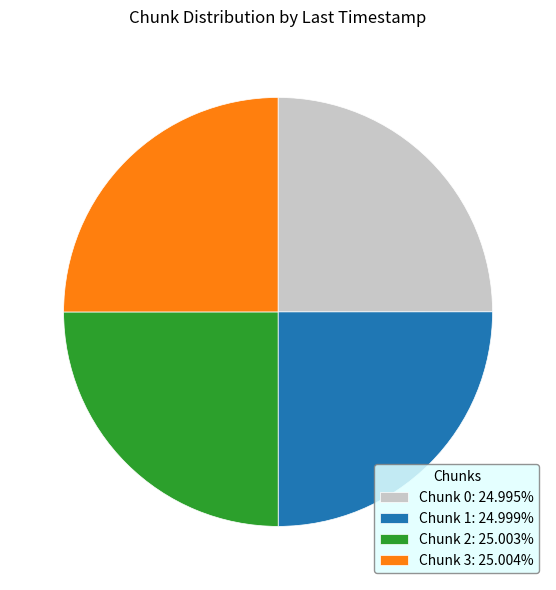

Does Chunk 3: 25.004% account for over 50% of the chart?

No